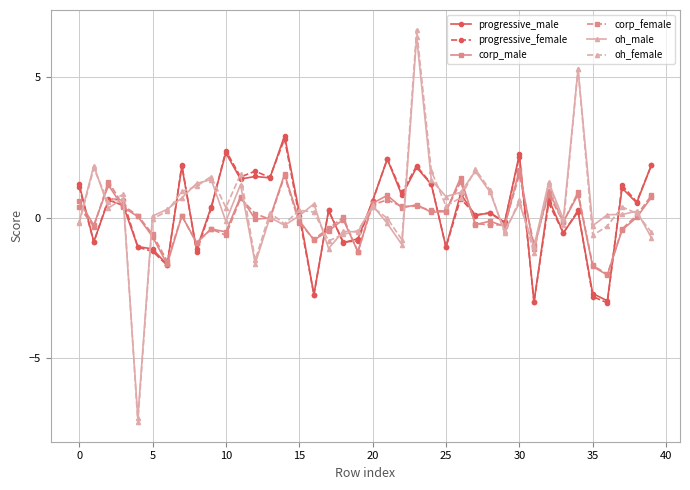

True or false: oh_male has more than 2 points higher than both neighbors.

True